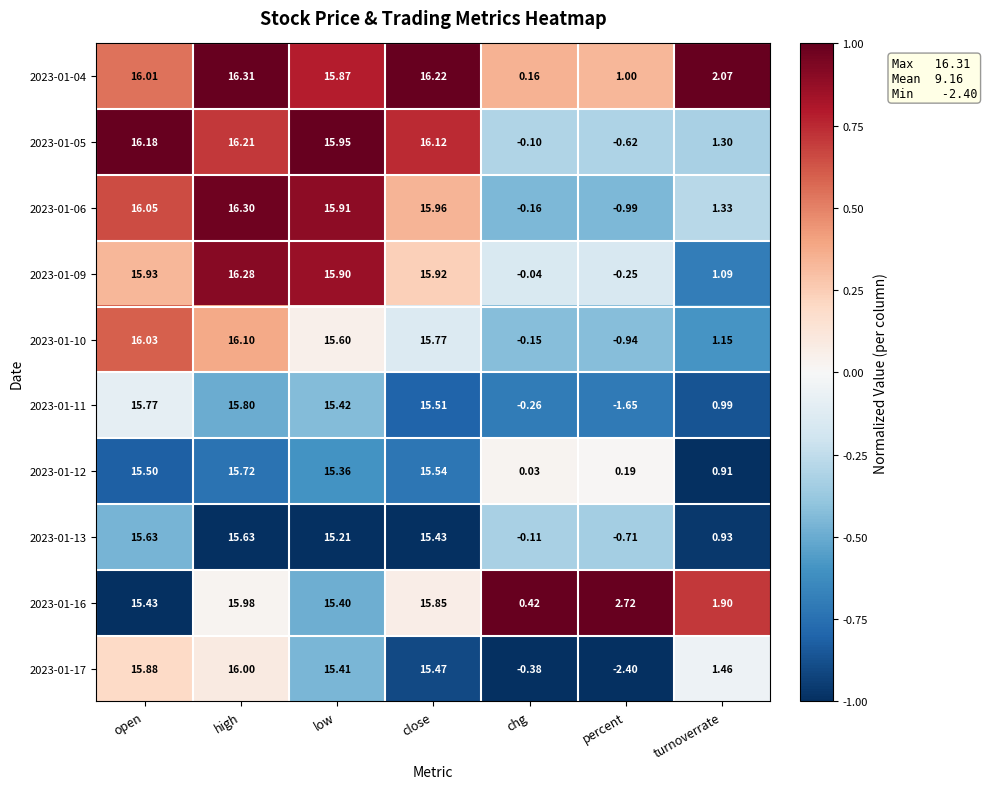

Which label corresponds to the largest value in the chart?

high